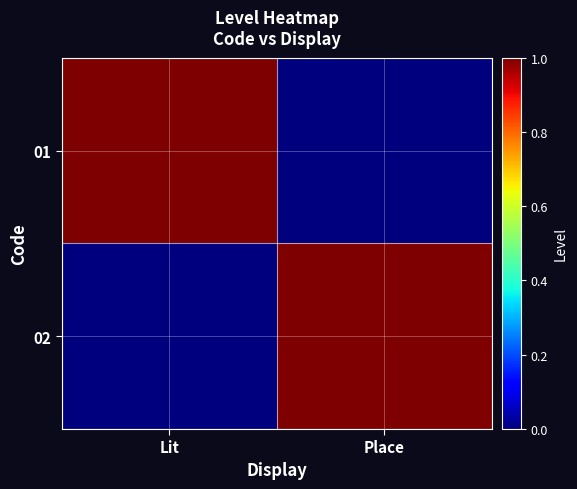

Reading left to right, what are all the values shown in this chart?

01: Lit=1	Place=0
02: Lit=0	Place=1